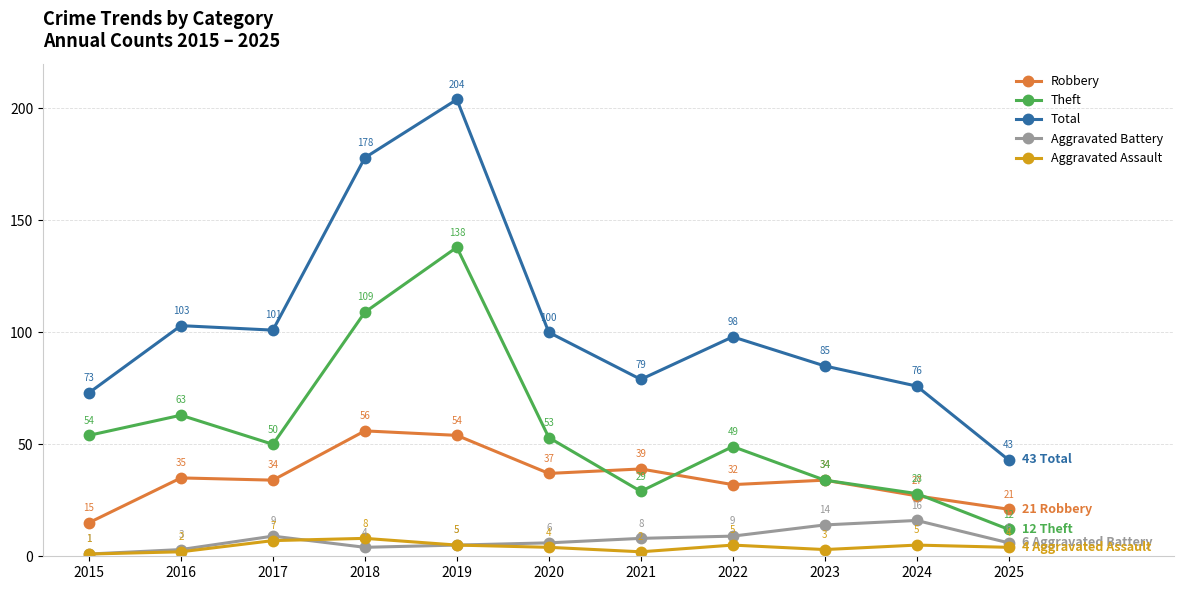

At which category is the sum across all series the highest?

2019